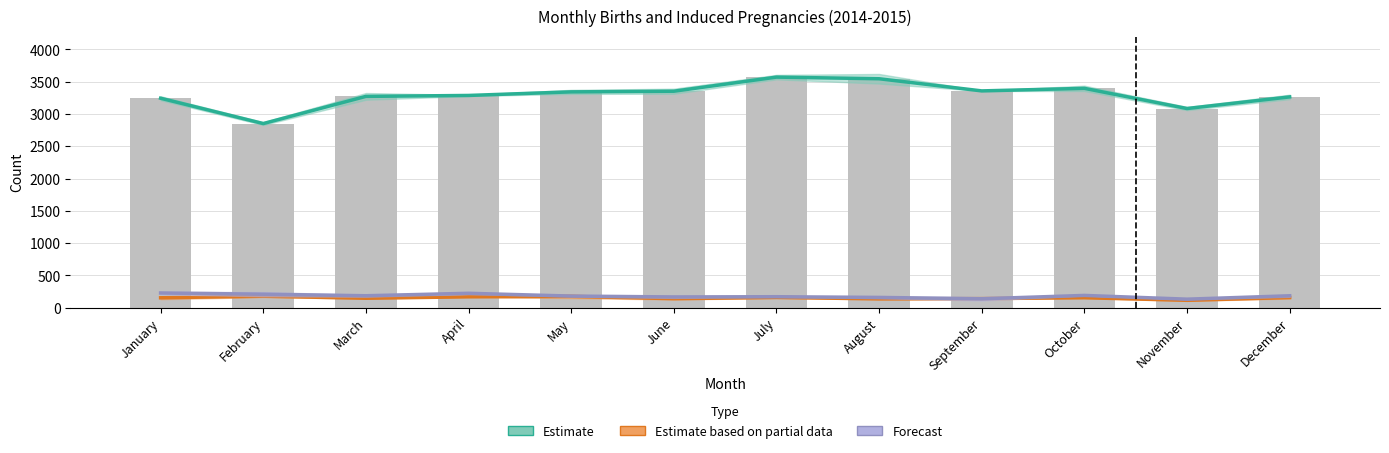

What is the minimum value shown in the chart?

115.0